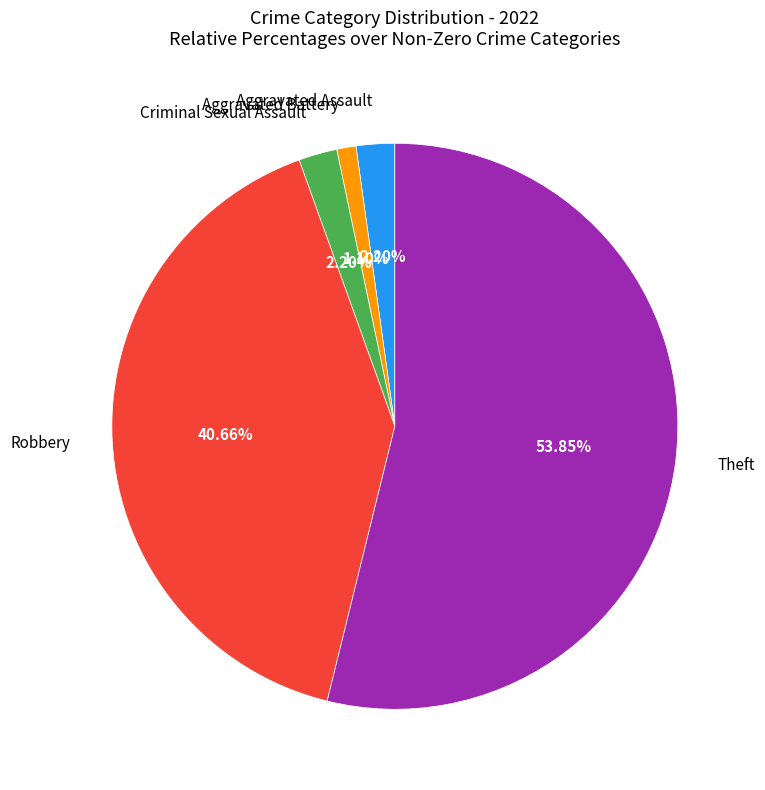

How many slices are in this pie chart?

5